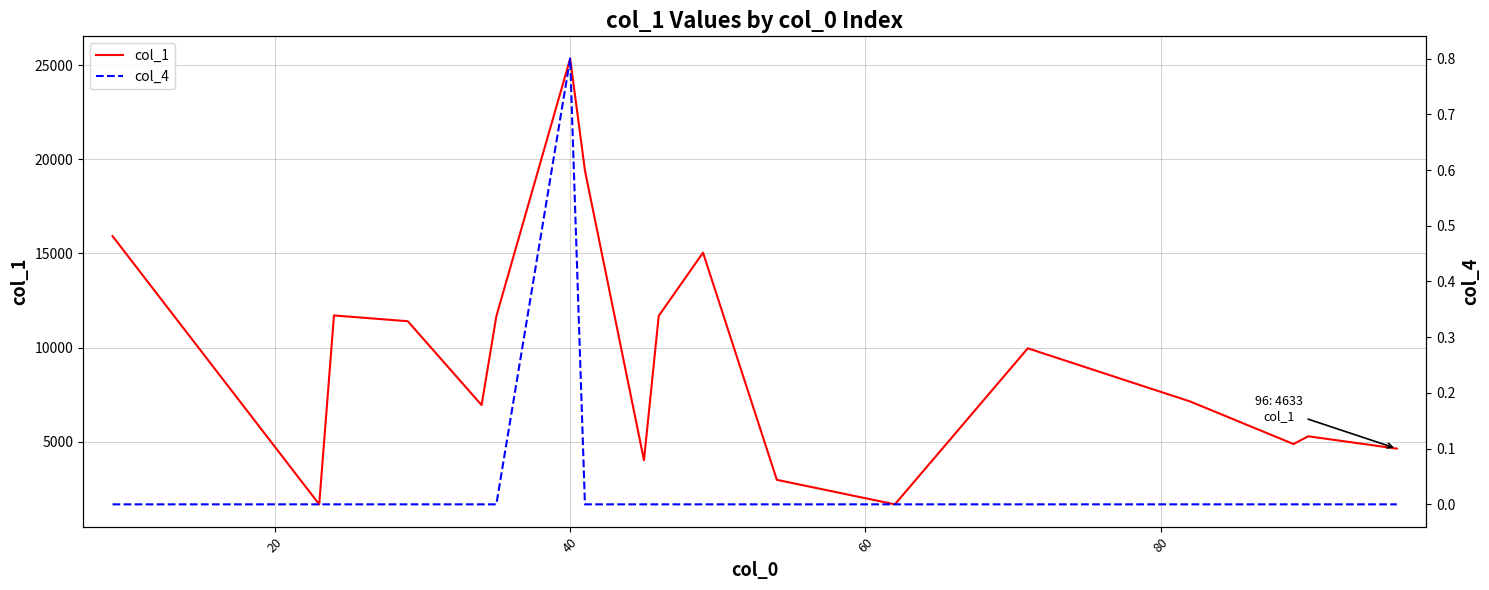

Count the number of data series in this chart.

2